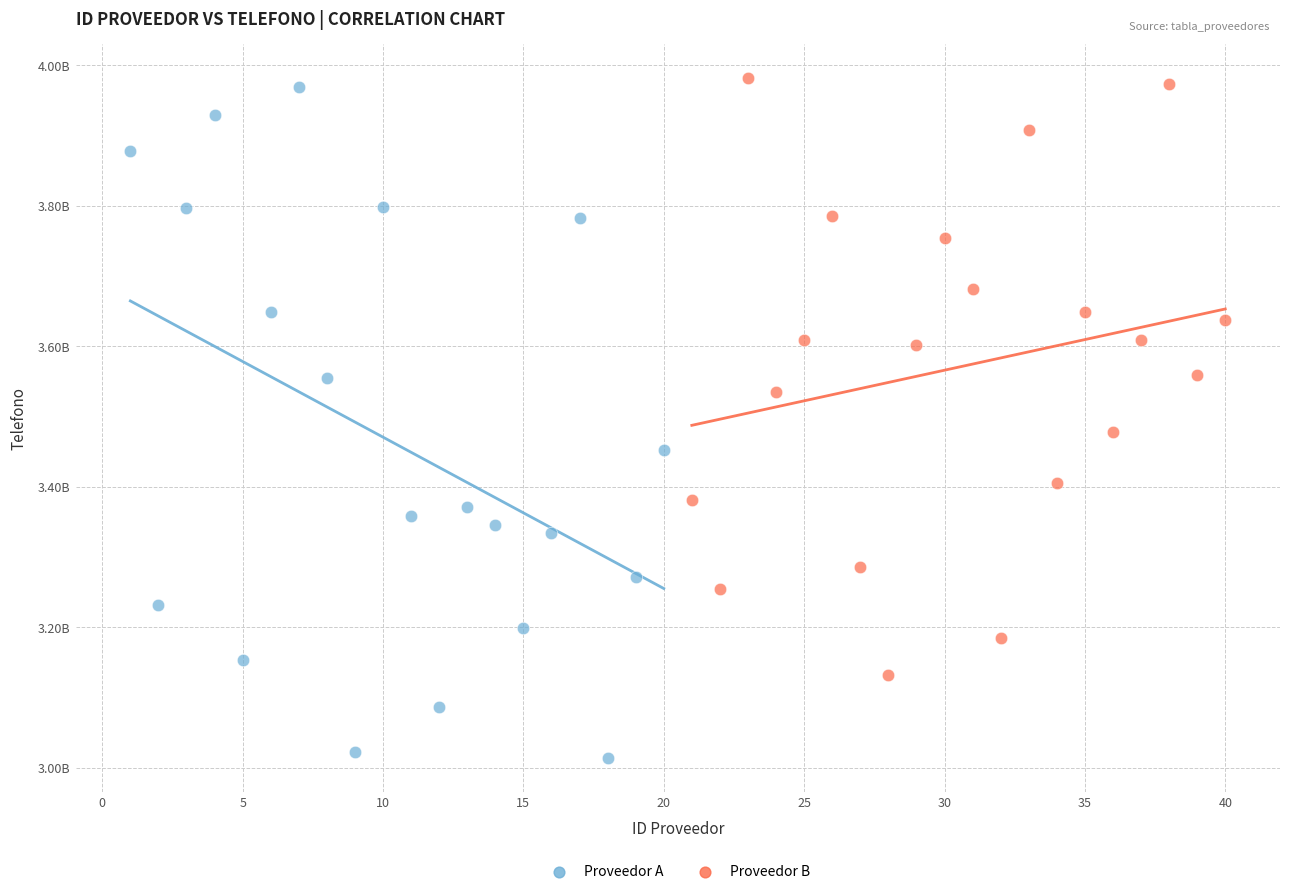

Which series reaches the minimum Y coordinate?

Proveedor A